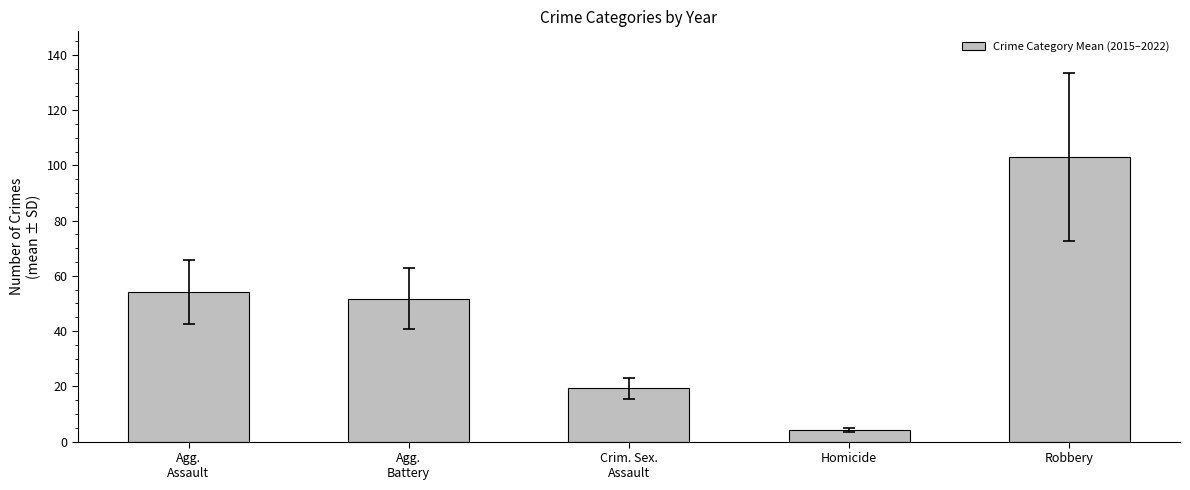

True or false: the data shows 181.2 at Robbery.

False